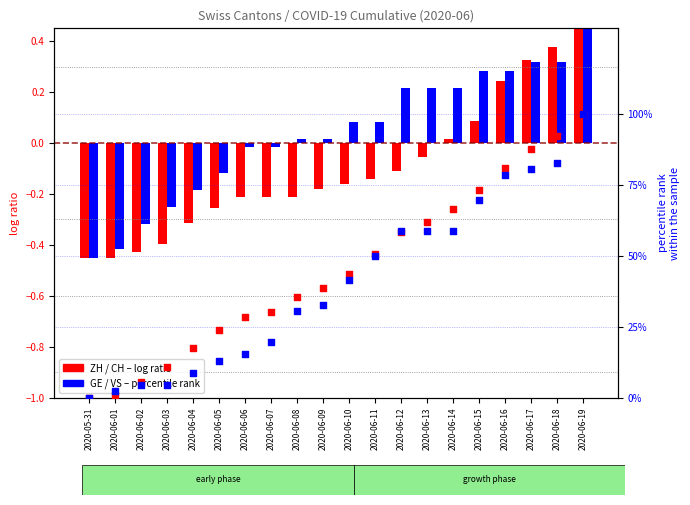

Is the value of CH (percentile) at 2020-06-01 greater than the value of GE (log ratio) at 2020-06-03?

Yes